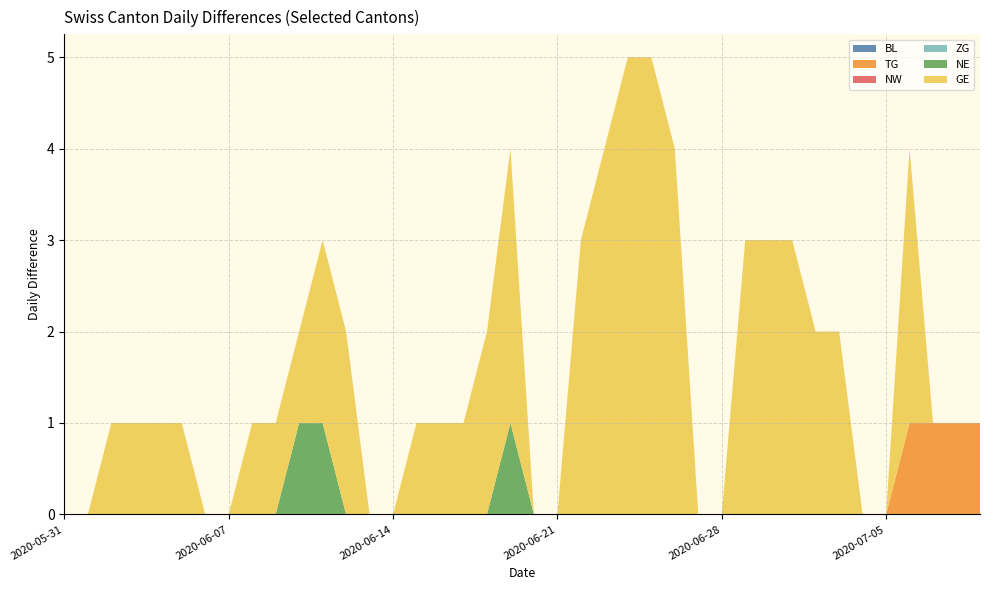

Reading left to right, what are all the values shown in this chart?

BL: 0	0	0	0	0	0	0	0	0	0	0	0	0	0	0	0	0	0	0	0	0	0	0	0	0	0	0	0	0	0	0	0	0	0	0	0	0	0	0	0
TG: 0	0	0	0	0	0	0	0	0	0	0	0	0	0	0	0	0	0	0	0	0	0	0	0	0	0	0	0	0	0	0	0	0	0	0	0	1	1	1	1
NW: 0	0	0	0	0	0	0	0	0	0	0	0	0	0	0	0	0	0	0	0	0	0	0	0	0	0	0	0	0	0	0	0	0	0	0	0	0	0	0	0
ZG: 0	0	0	0	0	0	0	0	0	0	0	0	0	0	0	0	0	0	0	0	0	0	0	0	0	0	0	0	0	0	0	0	0	0	0	0	0	0	0	0
NE: 0	0	0	0	0	0	0	0	0	0	1	1	0	0	0	0	0	0	0	1	0	0	0	0	0	0	0	0	0	0	0	0	0	0	0	0	0	0	0	0
GE: 0	0	1	1	1	1	0	0	1	1	1	2	2	0	0	1	1	1	2	3	0	0	3	4	5	5	4	0	0	3	3	3	2	2	0	0	3	0	0	0